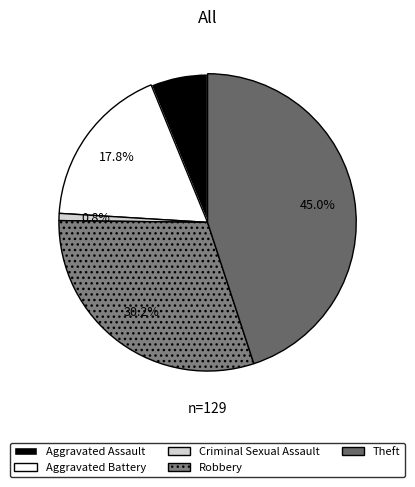

True or false: Criminal Sexual Assault accounts for 1% of the total.

True